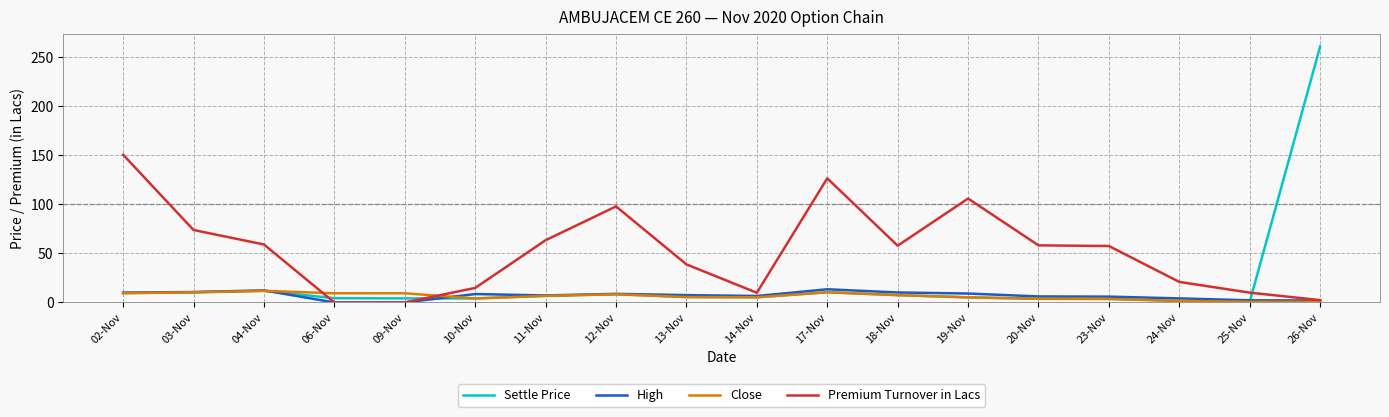

Which series has the largest total across all categories?

Premium Turnover in Lacs